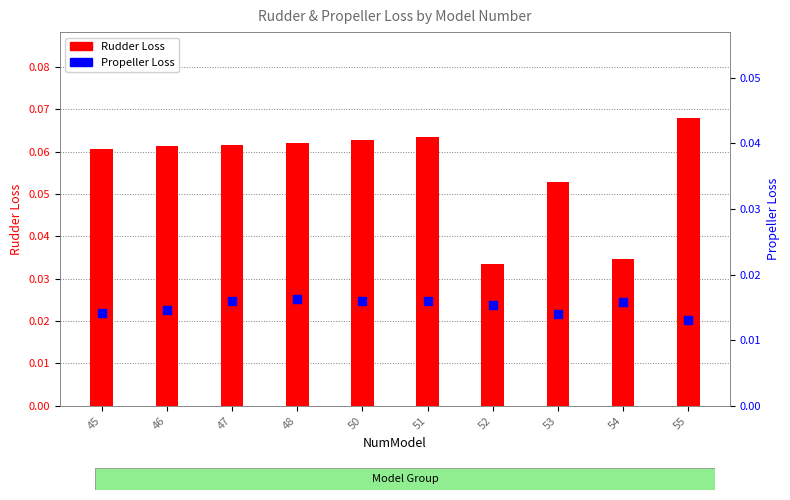

Which series has the largest total across all categories?

Rudder Loss